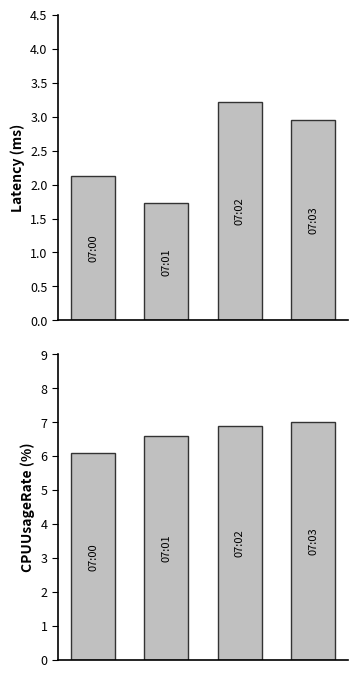

Between 1 and 2, which is larger?

2